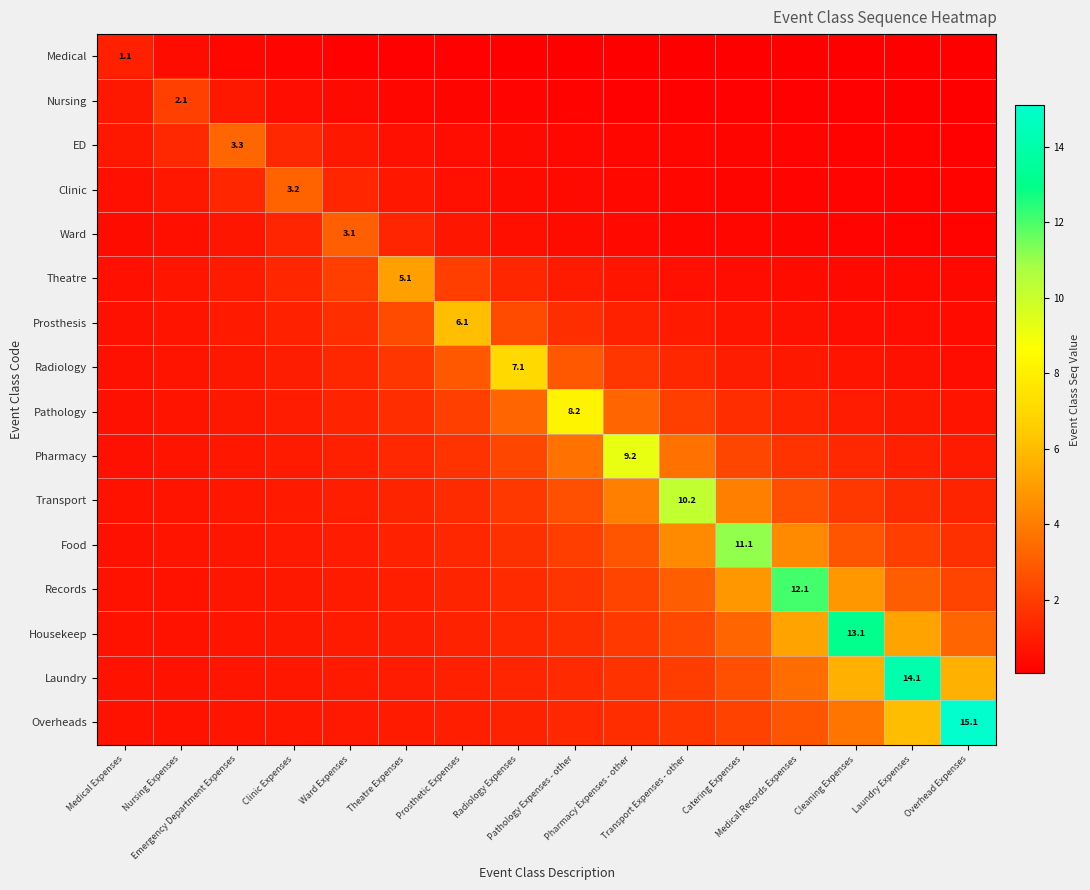

The value of Nursing at Theatre Expenses is 0.1. True or false?

False